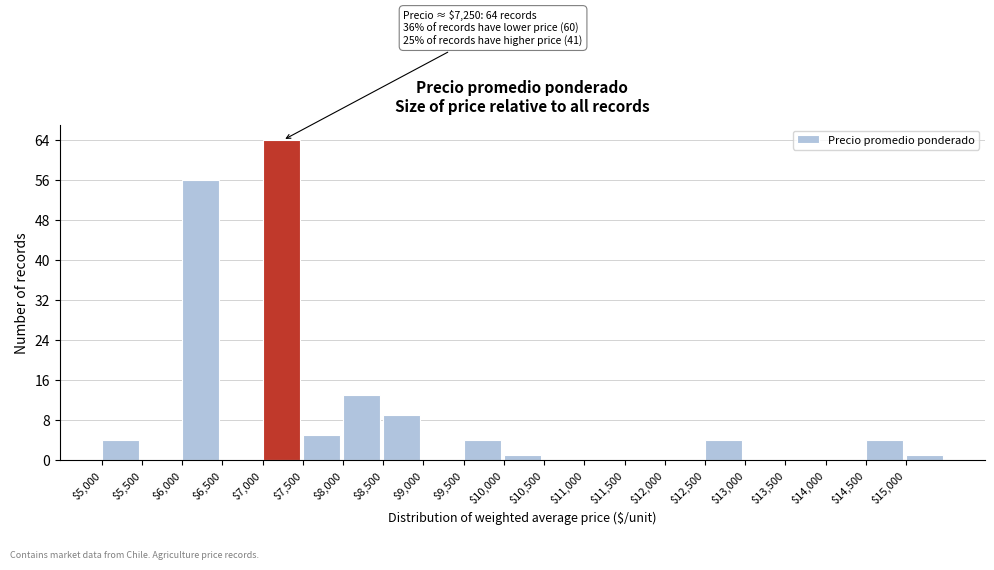

Which range on the x-axis has the tallest bar?

7000 to 7500